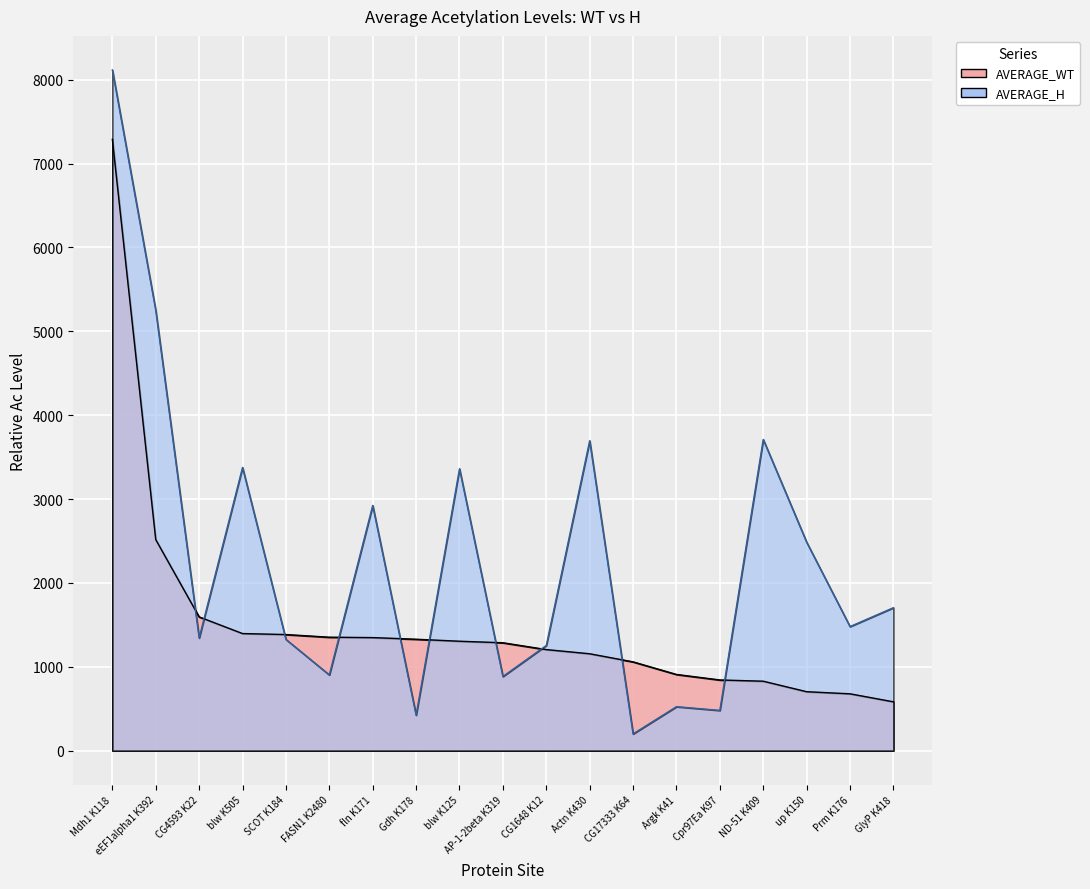

How many intersections are there between AVERAGE_WT and AVERAGE_H?

10